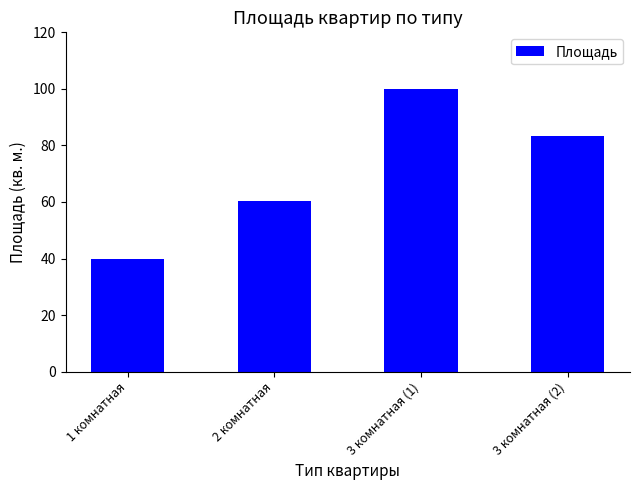

True or false: the data shows 29.1 at 2 комнатная.

False